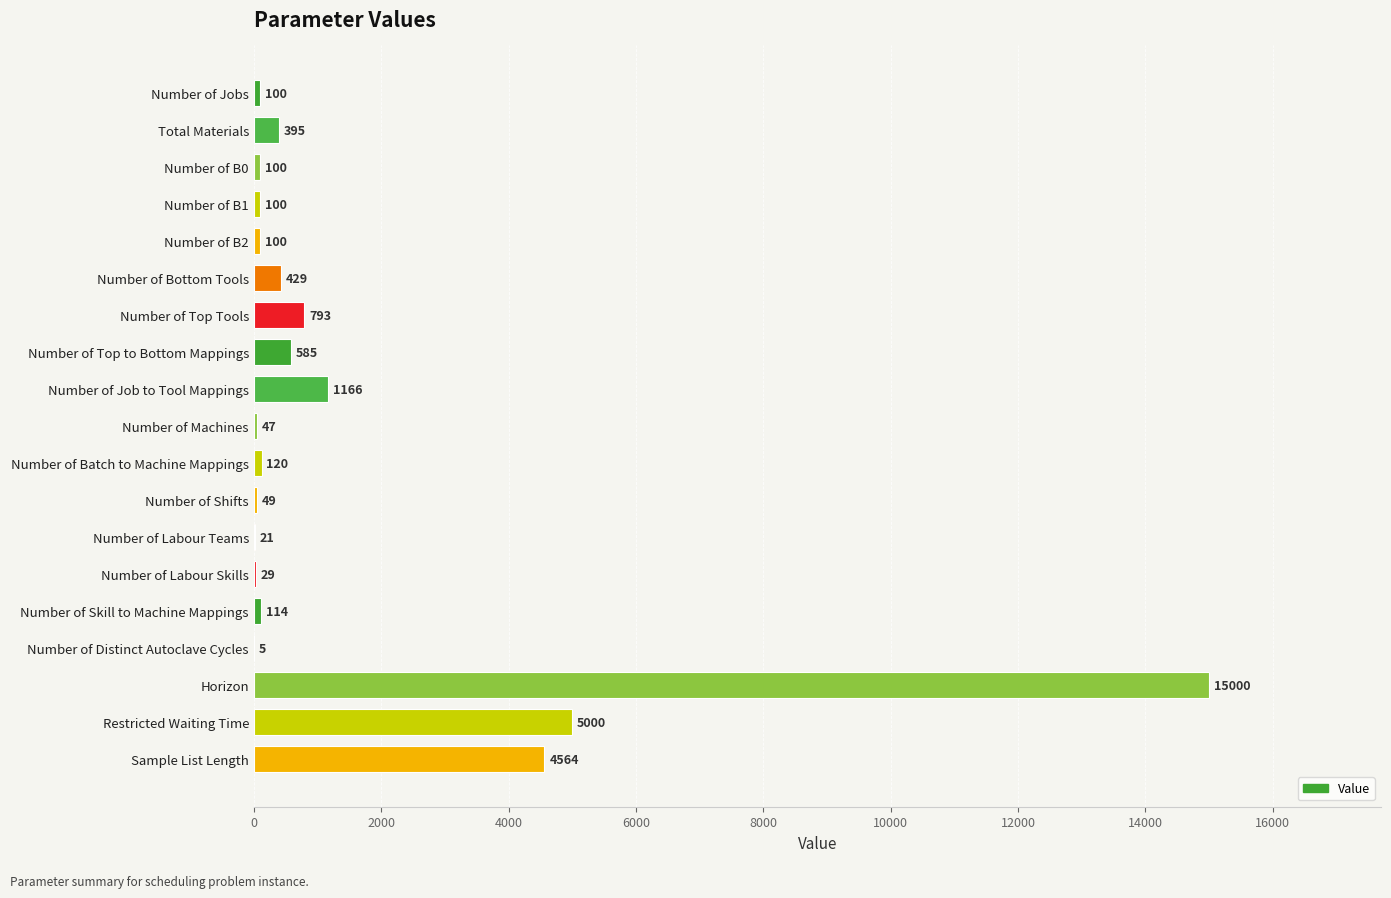

The chart shows a value of 100 at Number of B2. True or false?

True